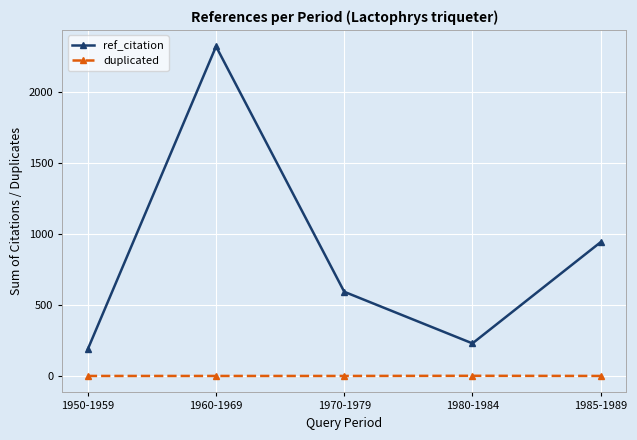

How many data points in ref_citation are less than 592?

2